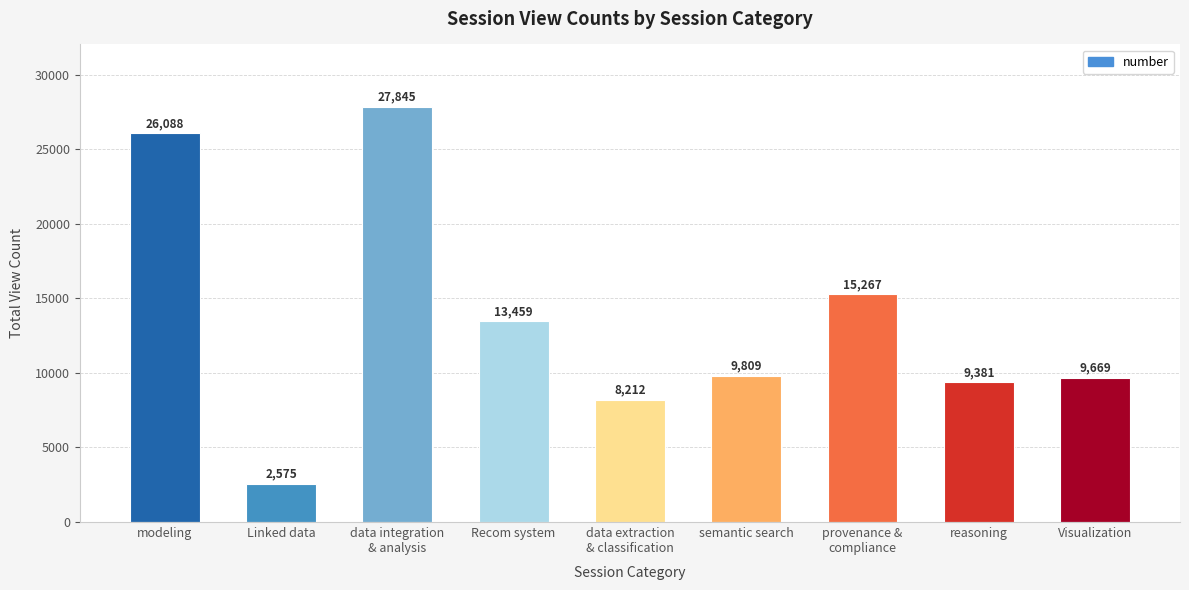

The chart shows a value of 11118 at data extraction
& classification. True or false?

False